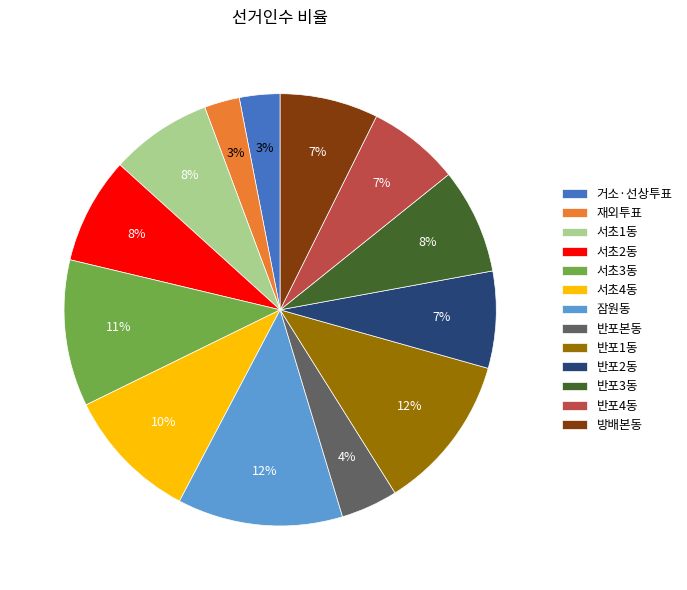

Does 서초2동 represent more than half of the total?

No